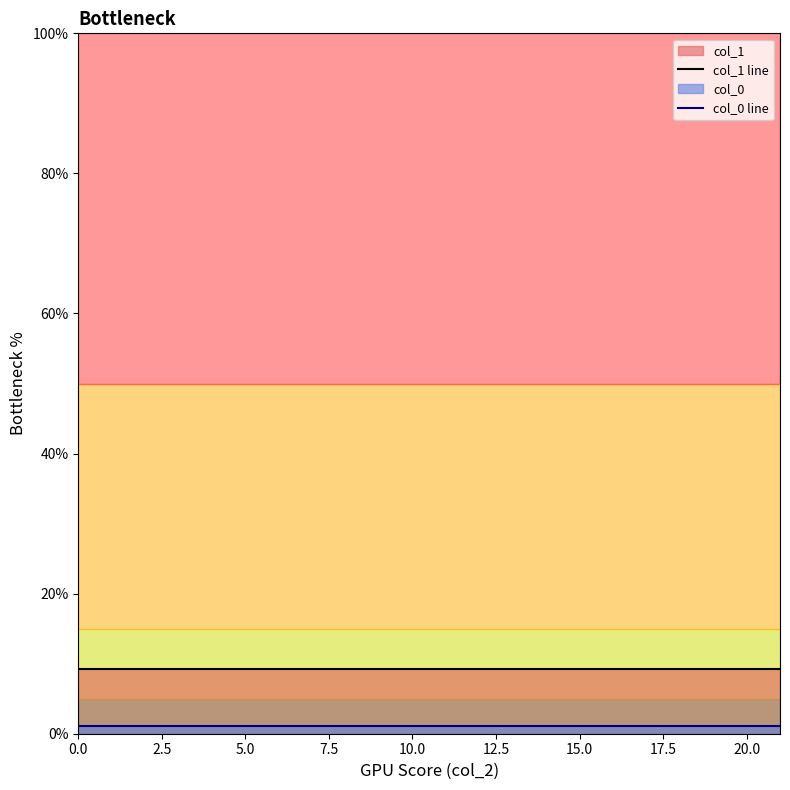

Reading left to right, extract all data points from this chart.

col_1 line: 9.2	9.2	9.2	9.2	9.2	9.2	9.2	9.2
col_0 line: 1.2	1.2	1.2	1.2	1.2	1.2	1.2	1.2